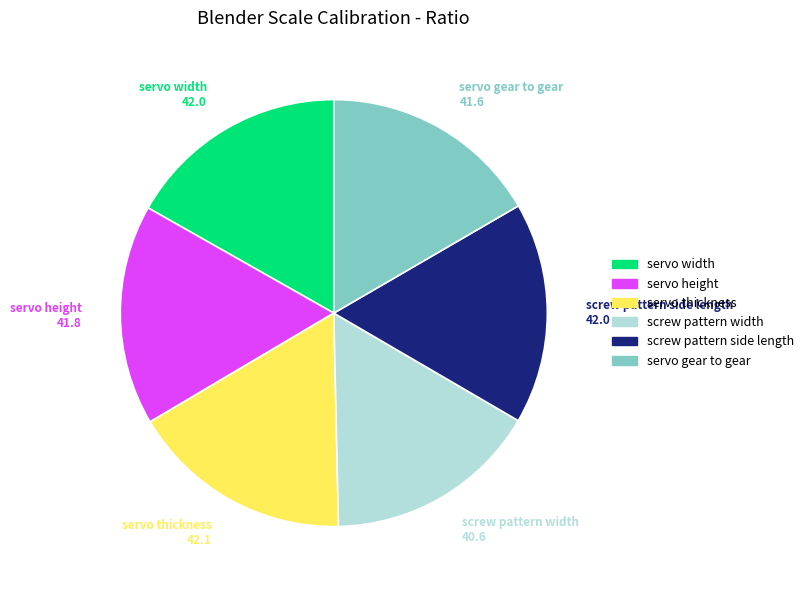

Approximately how many times larger is the value at servo thickness compared to screw pattern side length?

1.0